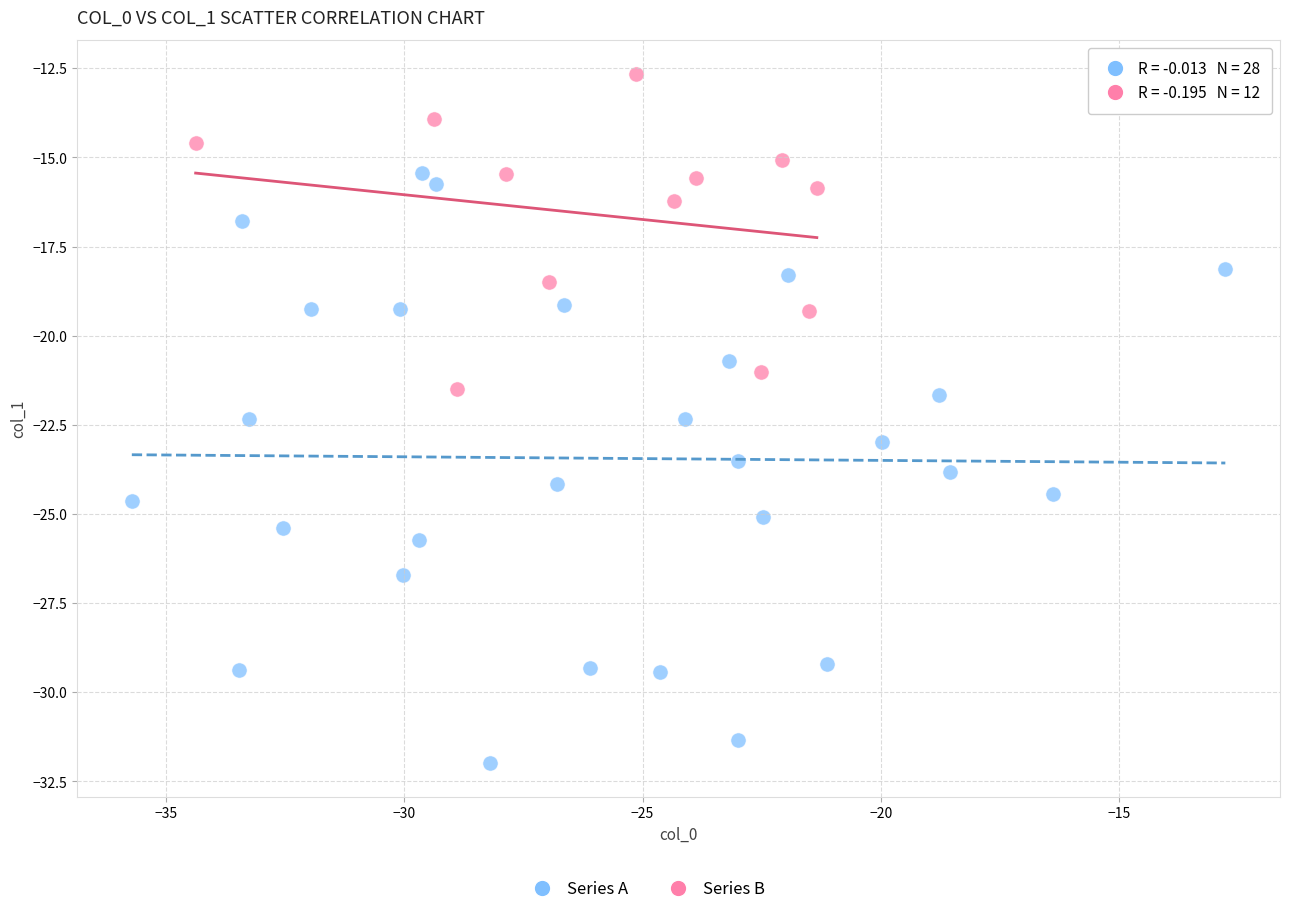

Which series reaches the maximum Y coordinate?

Series B